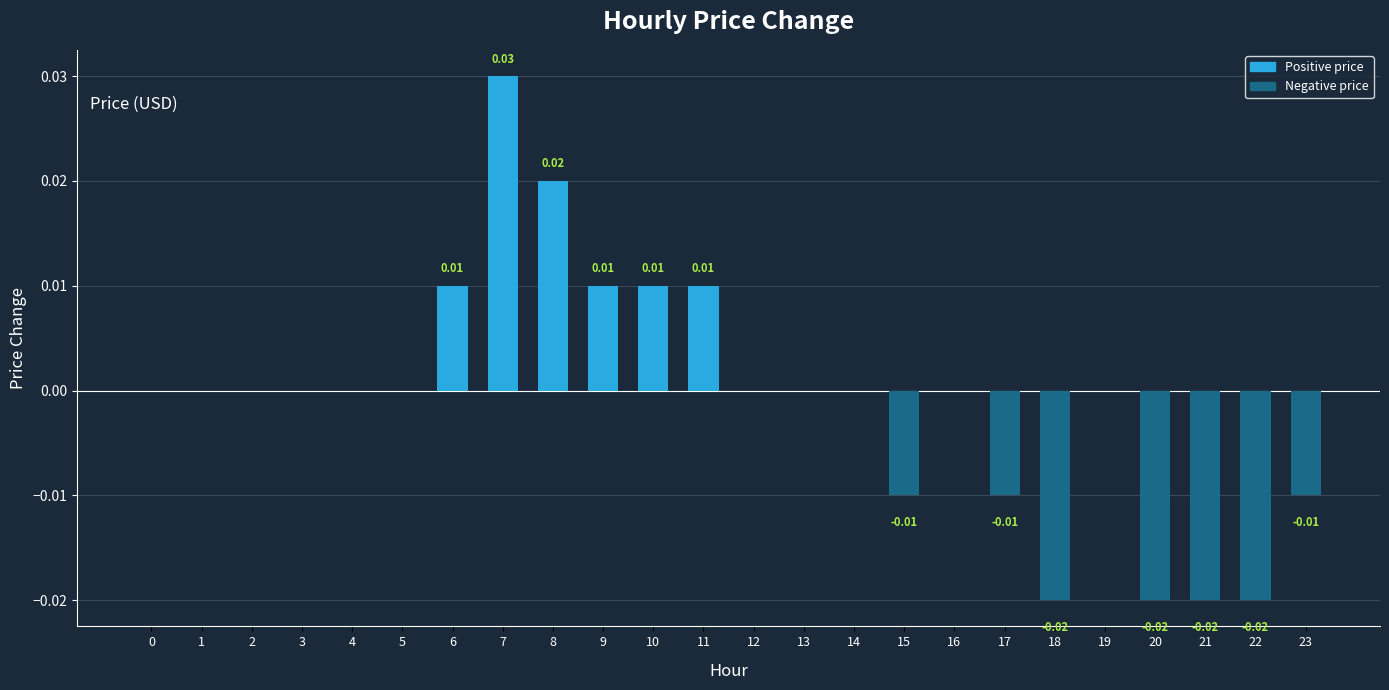

Which has a higher value, 18 or 12?

12